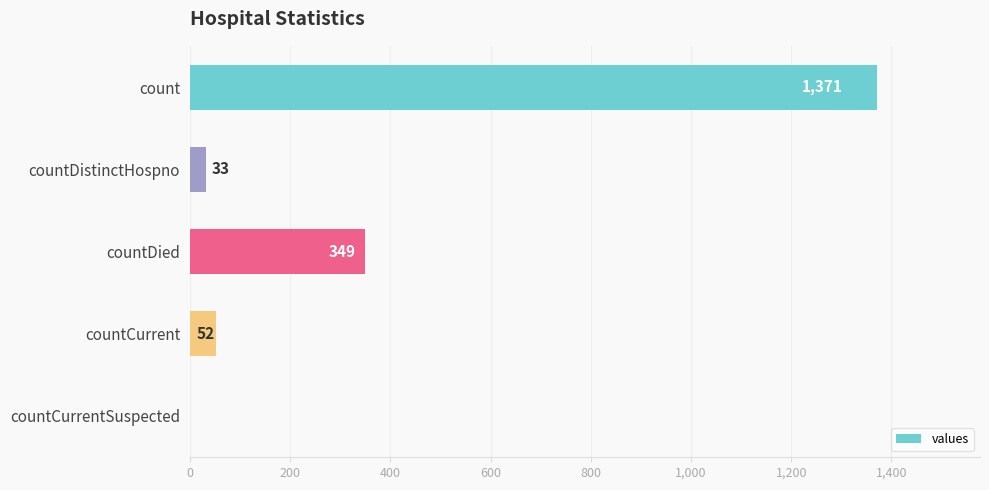

The chart shows a value of 532 at count. True or false?

False